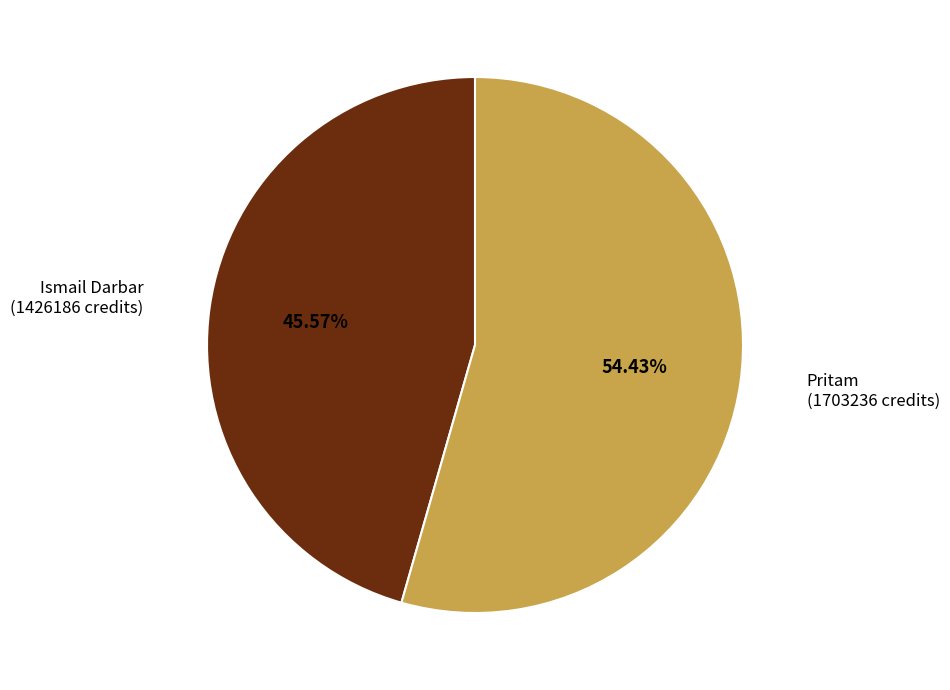

Is there any slice that represents more than half of the pie?

Yes